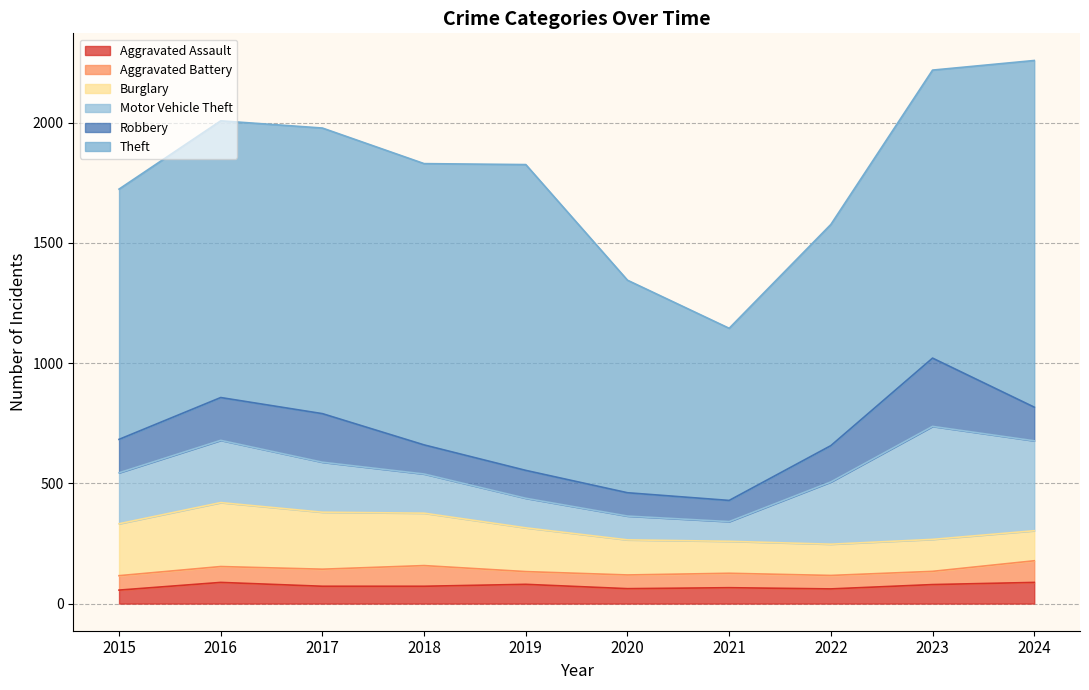

At how many categories does at least one series exceed 1219?

2